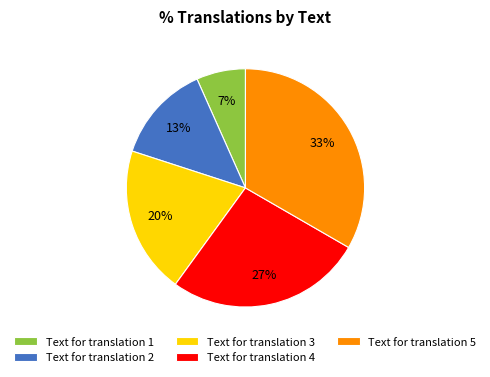

True or false: Text for translation 2 accounts for 13% of the total.

True